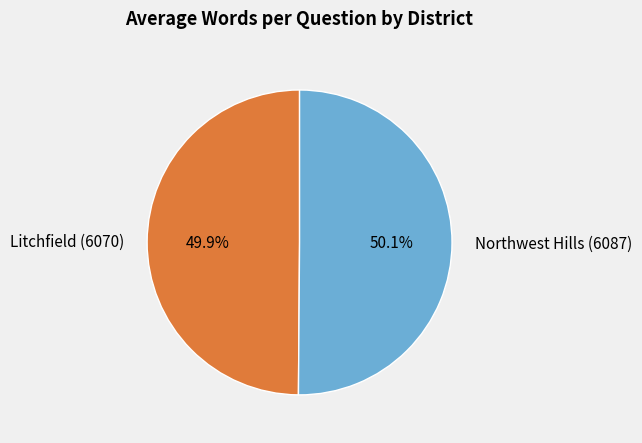

Is there any slice that represents more than half of the pie?

Yes